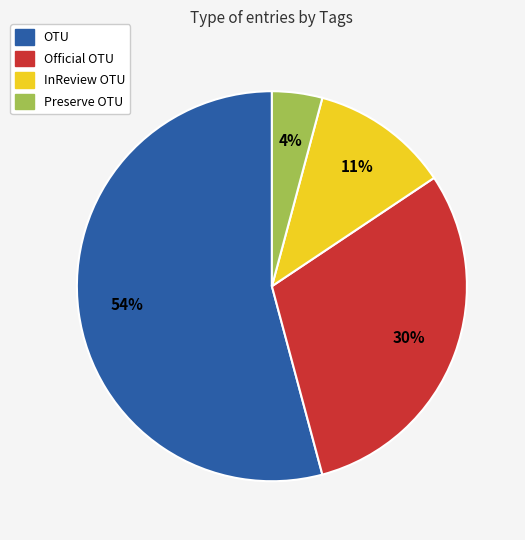

The OTU slice represents 54% of the pie. True or false?

True